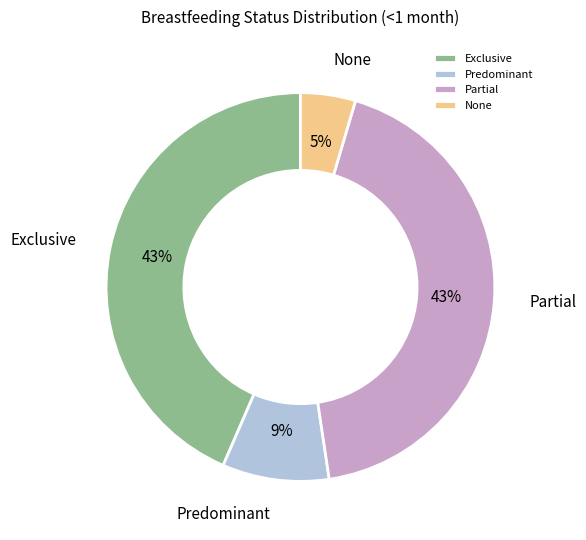

To the nearest percent, what percentage of the pie is Partial?

43%